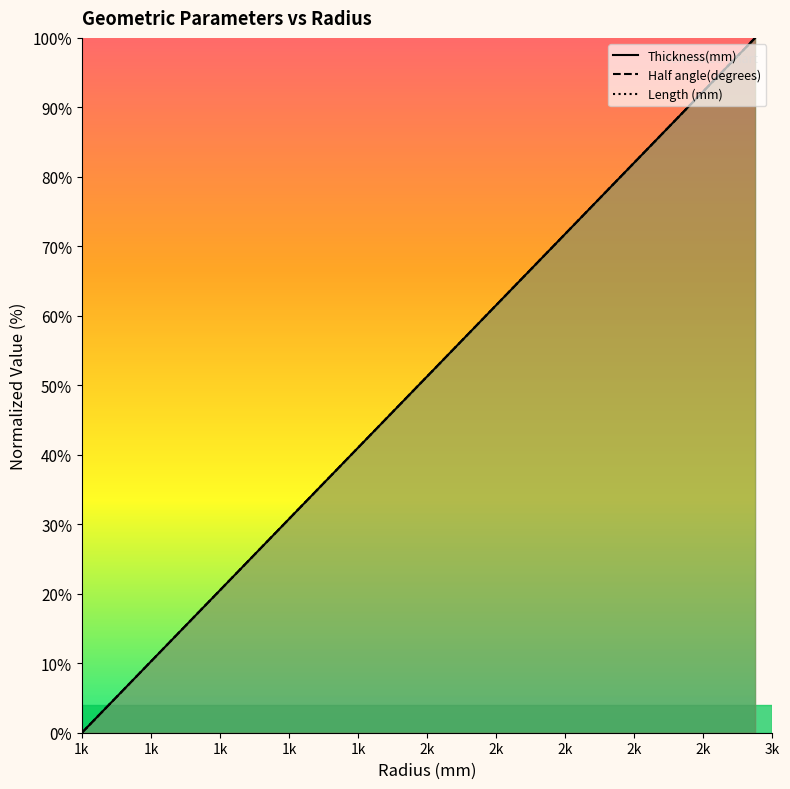

Where do Length (mm) and Thickness(mm) first cross each other?

1k and 1k